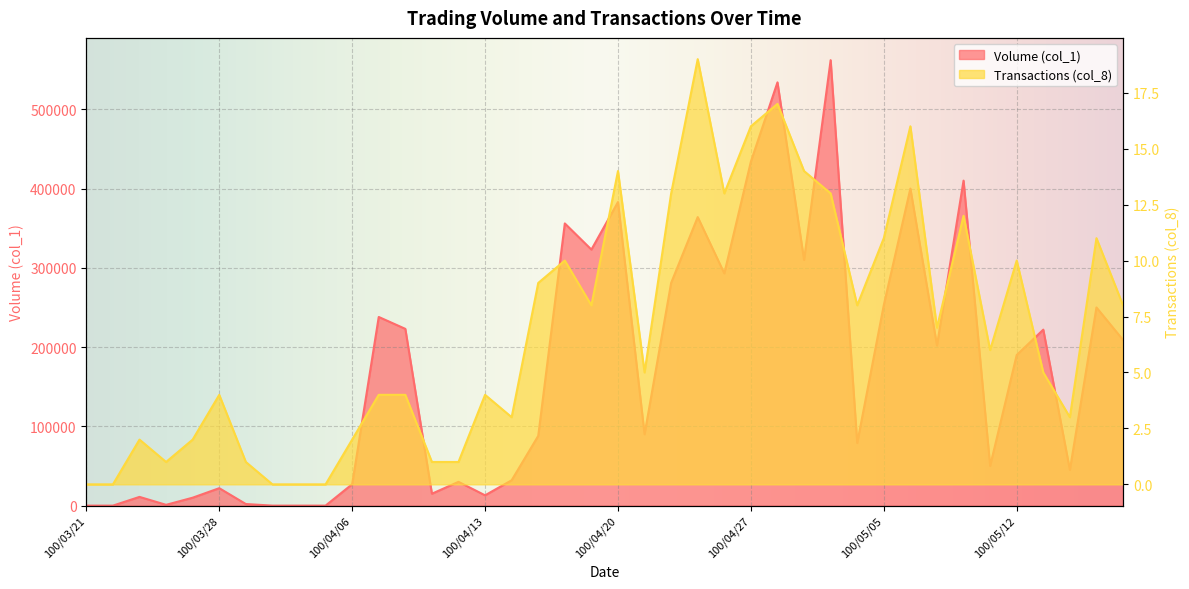

What position from the right is 100/04/25?

17